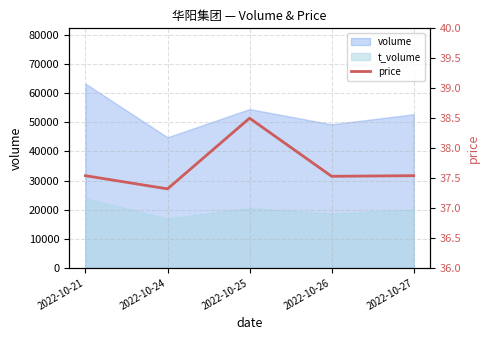

What is the maximum value for t_volume?

23866